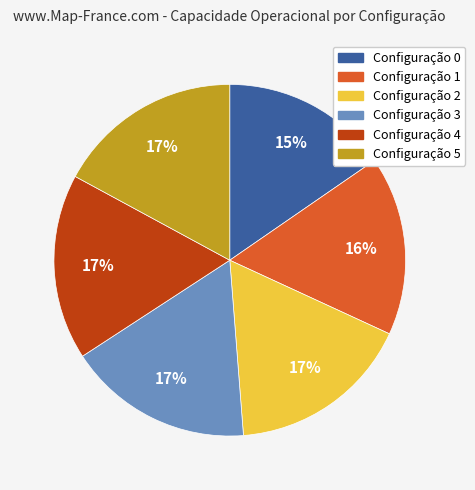

Does any single category account for the majority?

No